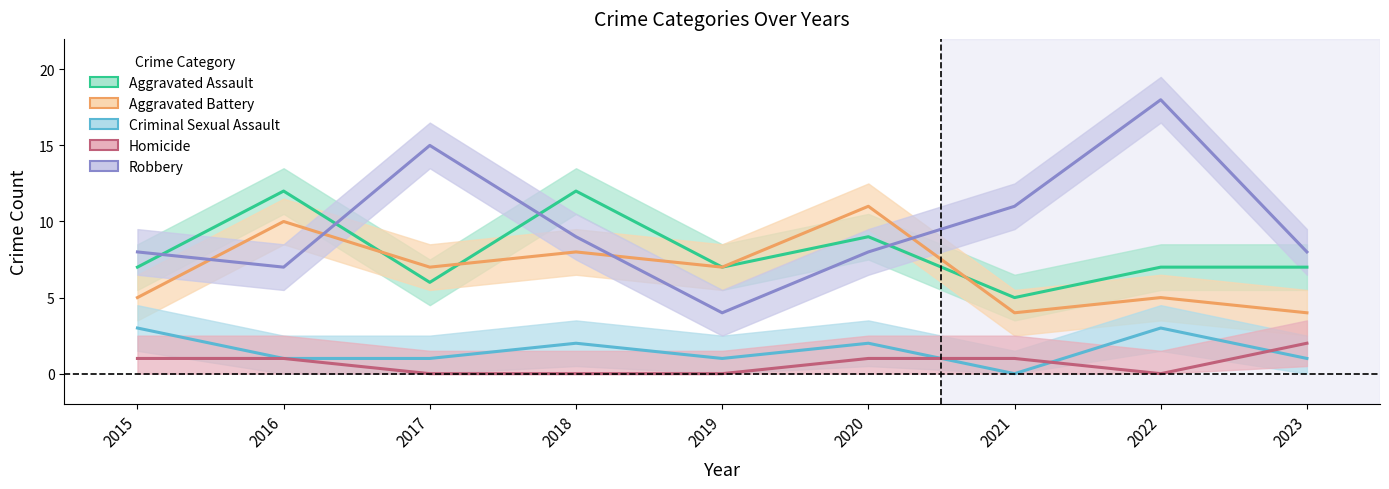

Rank the categories by Robbery value from lowest to highest.

2019, 2016, 2015, 2020, 2023, 2018, 2021, 2017, 2022